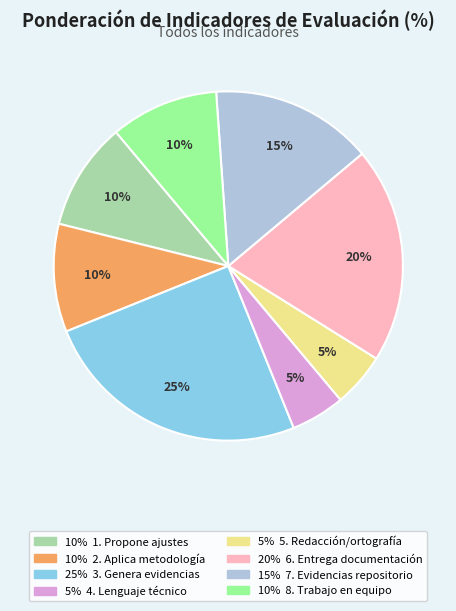

To the nearest percent, what is the difference between the largest and smallest slice percentages?

20%